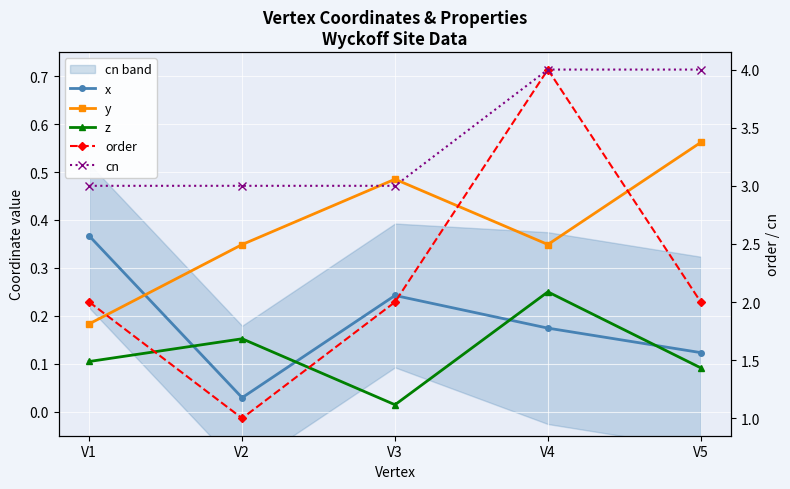

What is the minimum value for cn?

3.0